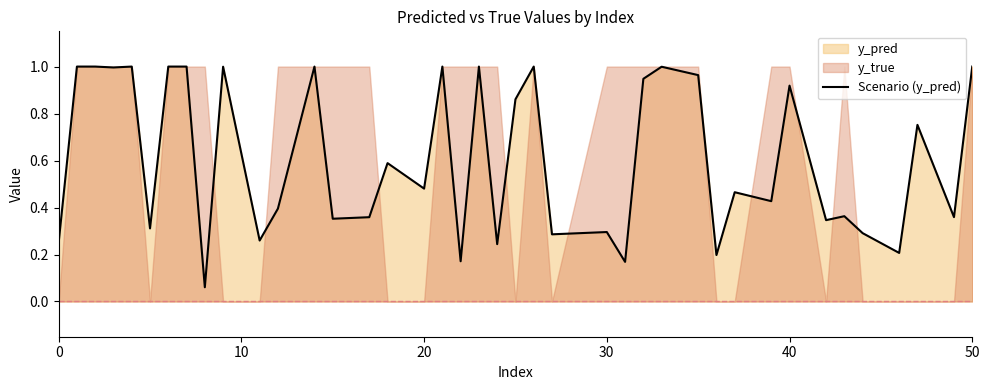

Reading left to right, list all the values displayed in this chart.

0.3	1.0	1.0	1.0	1.0	0.3	1.0	1.0	0.1	1.0	0.3	0.4	1.0	0.4	0.4	0.6	0.5	1.0	0.2	1.0	0.2	0.9	1.0	0.3	0.3	0.2	0.9	1.0	1.0	0.2	0.5	0.4	0.9	0.3	0.4	0.3	0.2	0.8	0.4	1.0